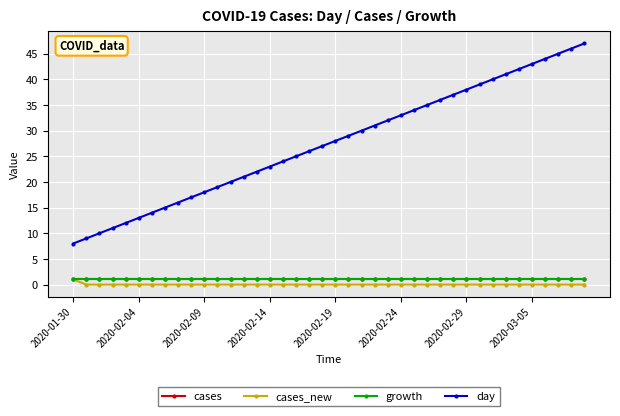

Which series has the largest total across all categories?

day